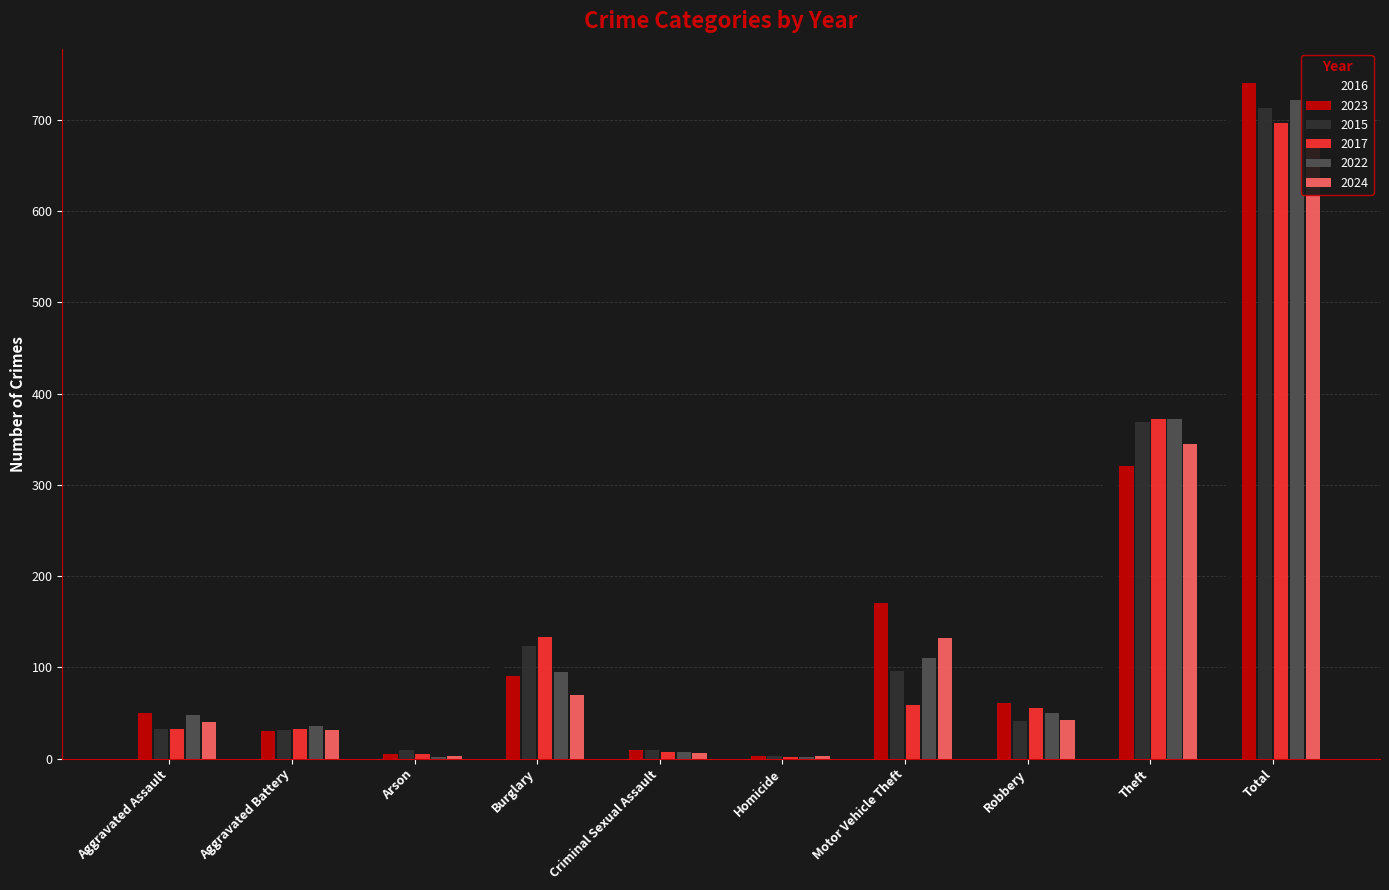

Which series has the largest total across all categories?

2023